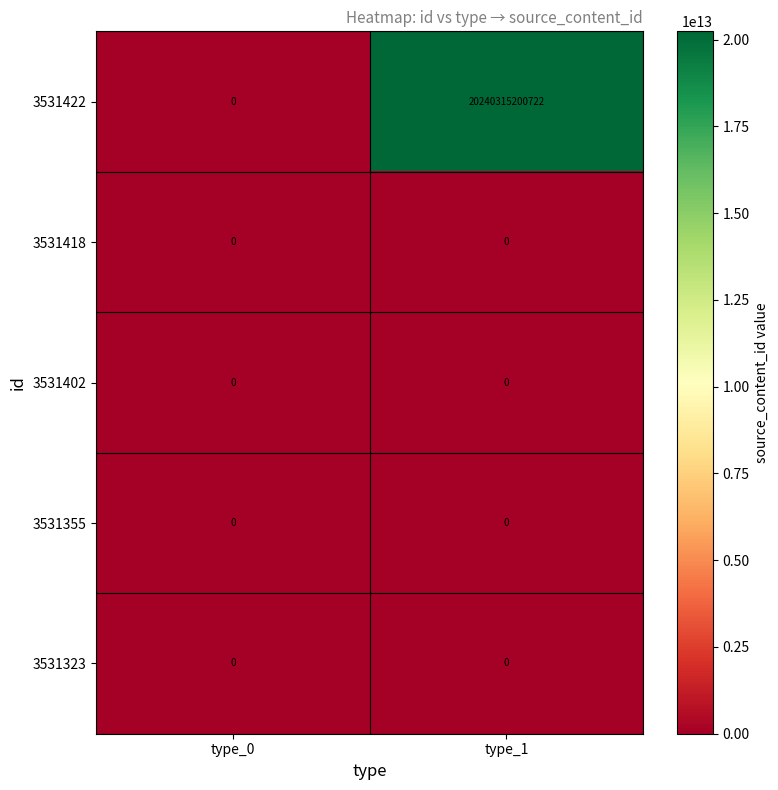

What is the difference between the 3531422 values at type_0 and type_1?

20240315200722